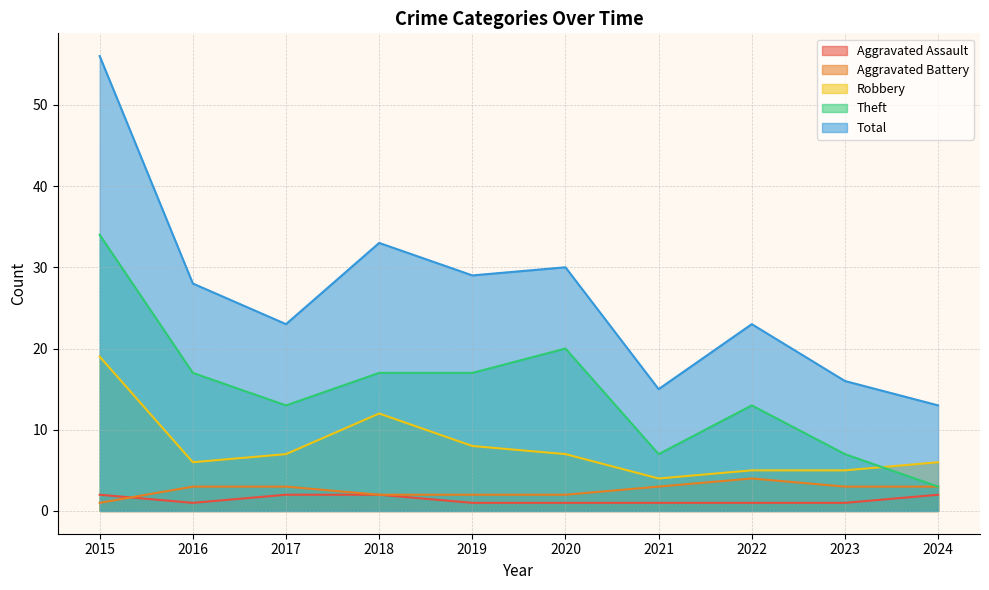

Which category has the lowest value across all series?

2016